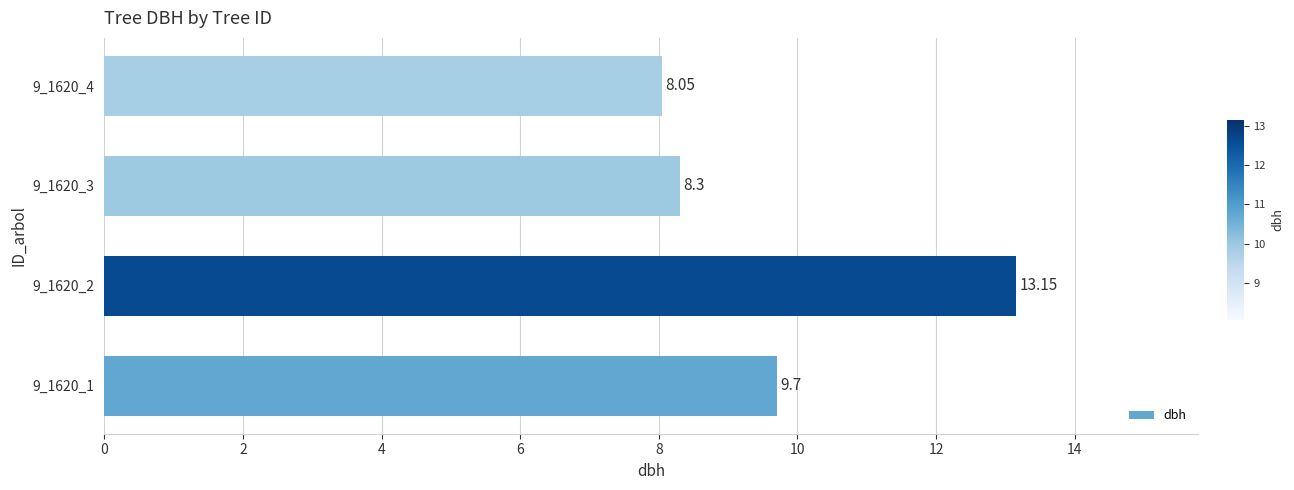

Rank the categories by value from highest to lowest.

9_1620_2, 9_1620_1, 9_1620_3, 9_1620_4